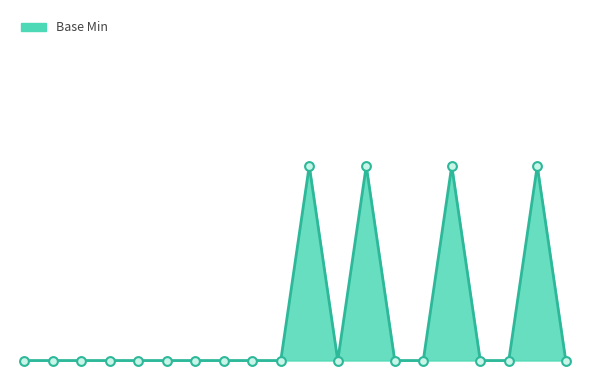

Is this an area chart (filled region under the line)?

Yes